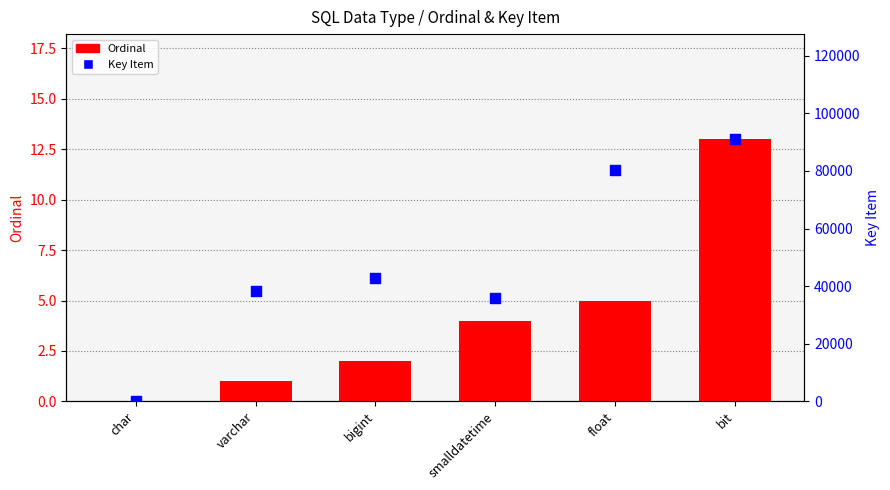

Is the value of Key Item at smalldatetime greater than the value of Ordinal at varchar?

Yes